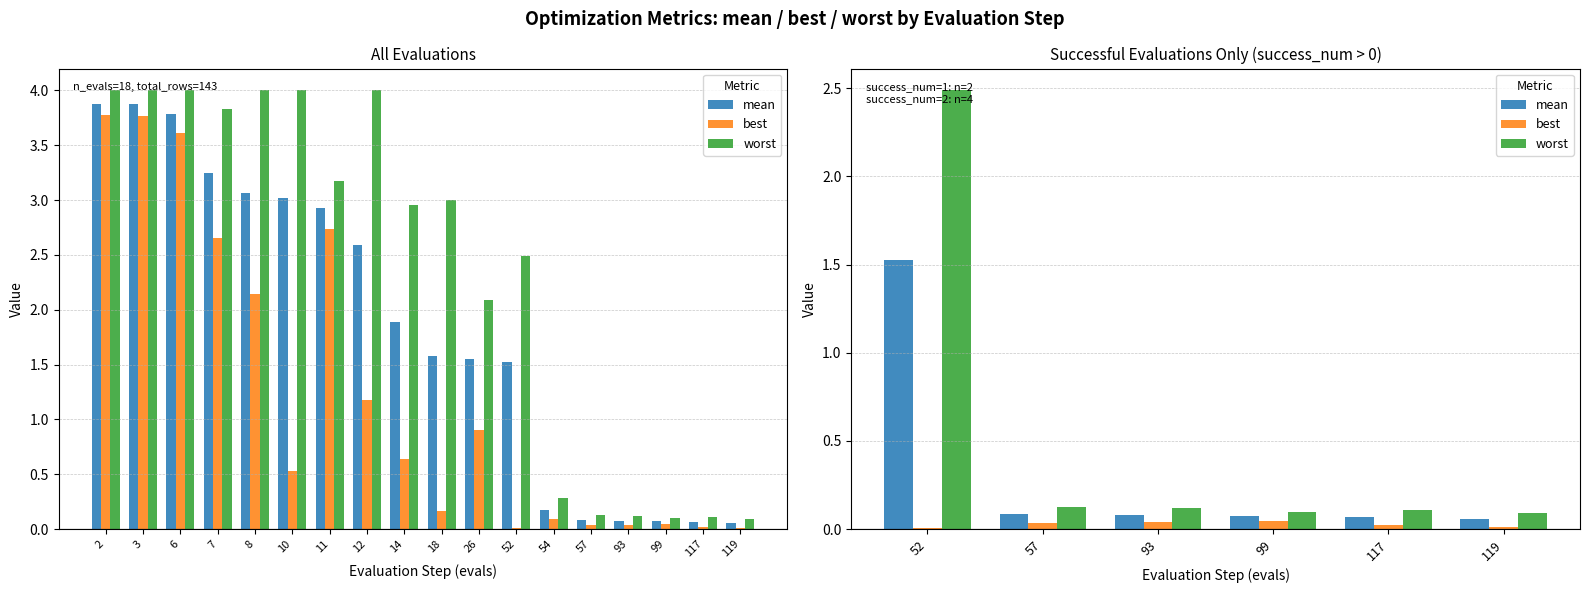

Rank the series by their average value, from lowest to highest.

best, mean, worst